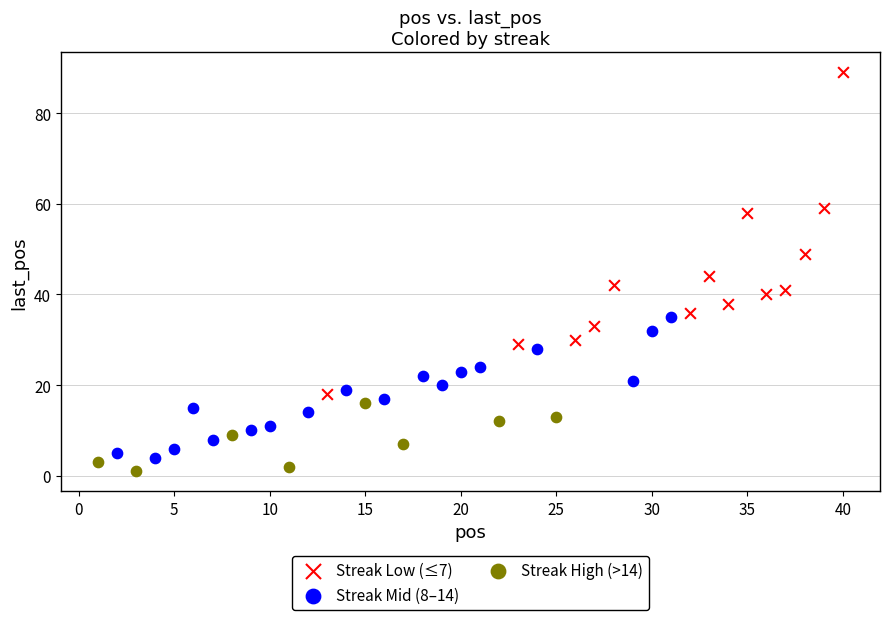

Which series has the widest spread of Y values?

Streak Low (≤7)